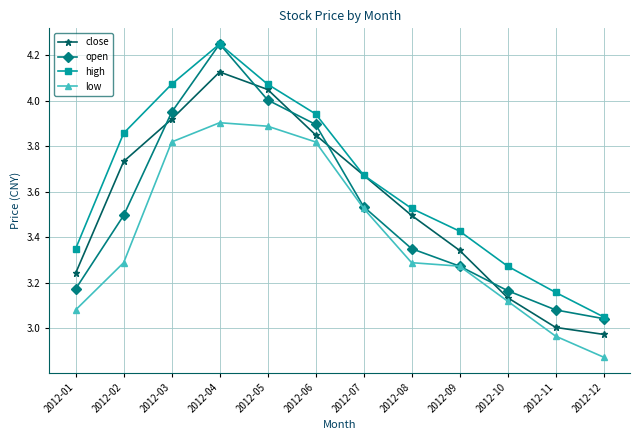

Which label corresponds to the smallest value in the chart?

2012-12